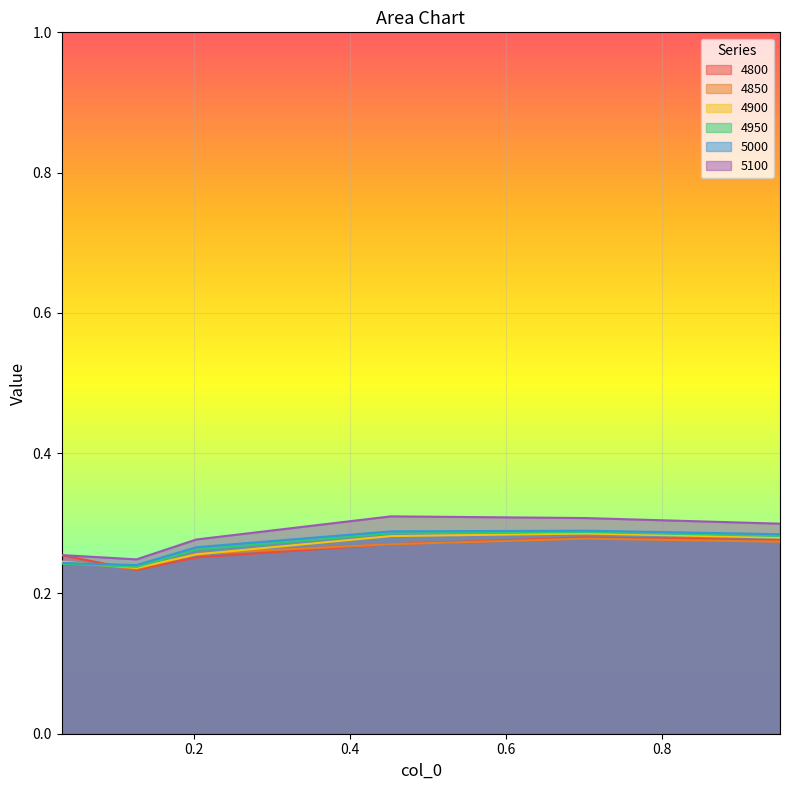

How many lines are shown in the chart?

6